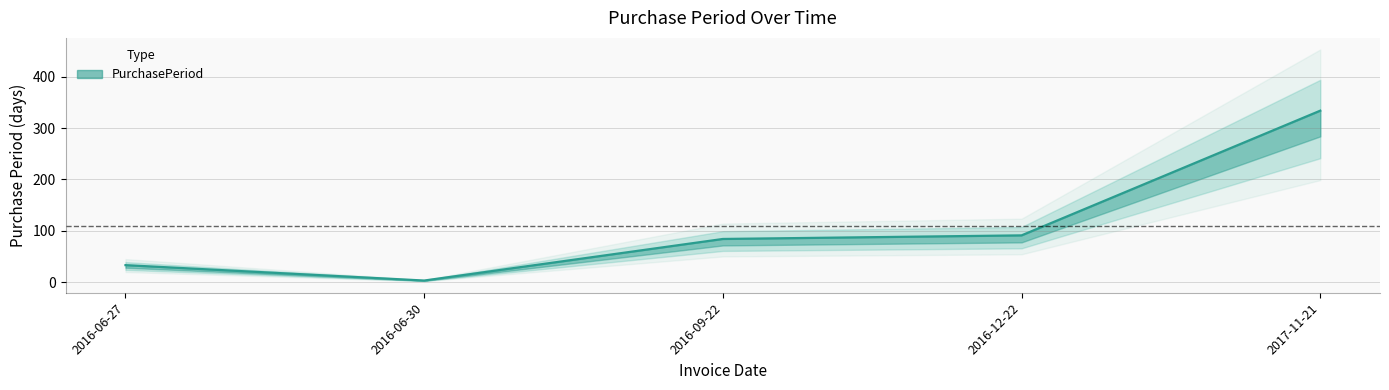

What is the value of the 2nd point from the left?

3